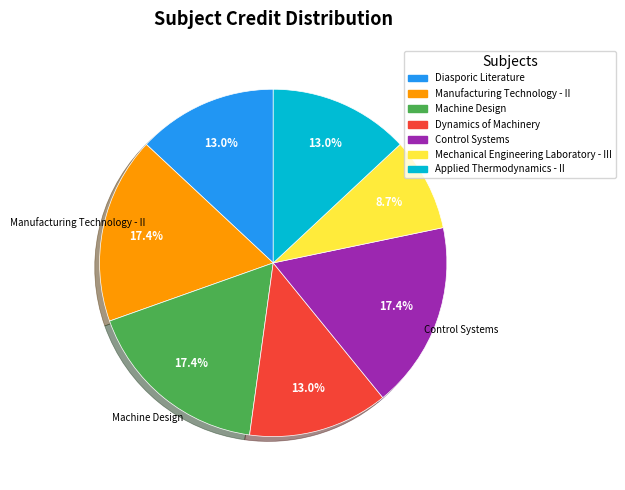

What percentage is the Mechanical Engineering Laboratory - III slice, to the nearest percent?

9%